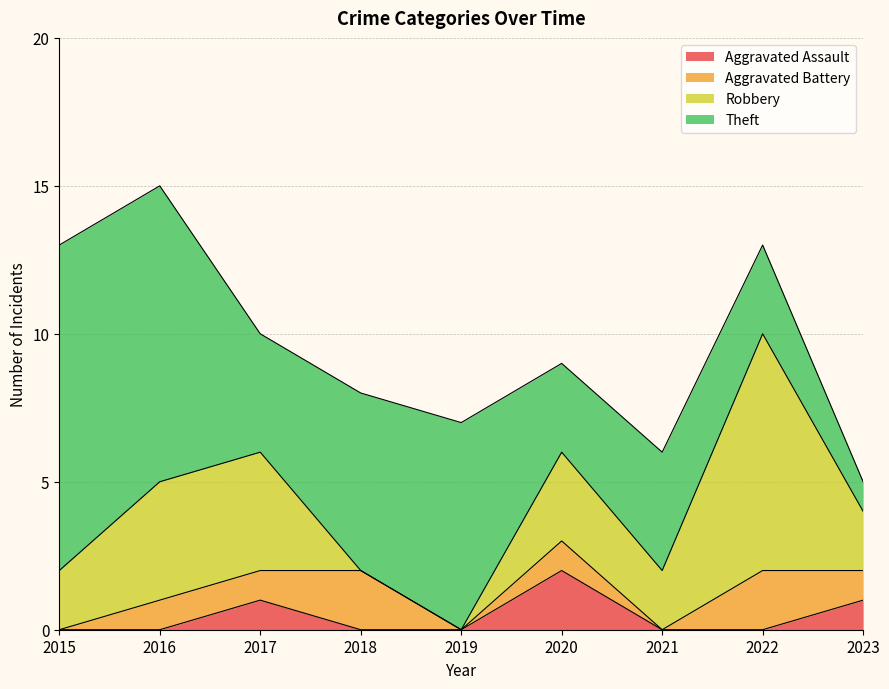

Between 2016 and 2020, which series saw the biggest shift?

Theft